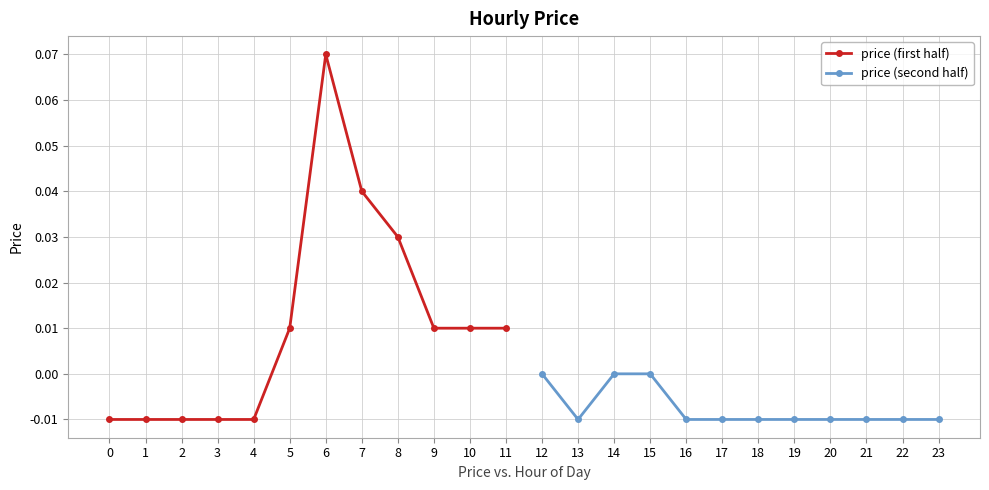

Which category has the highest value in the price (first half) series?

6